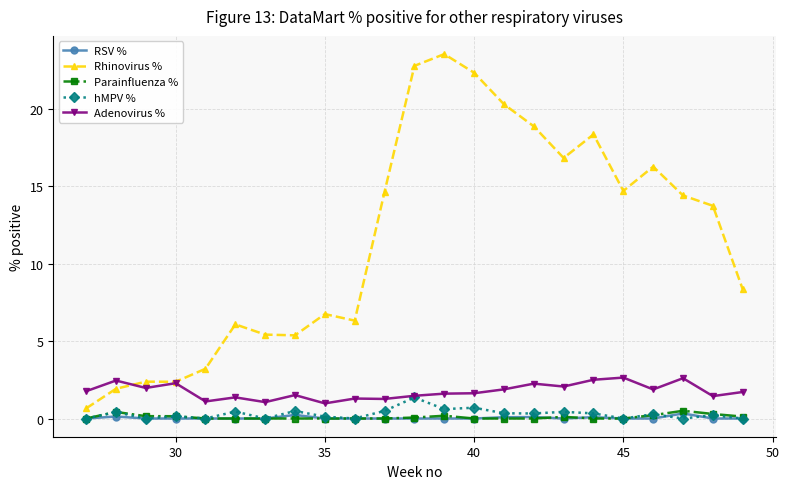

How many Parainfluenza % values are between 0 and 1?

23